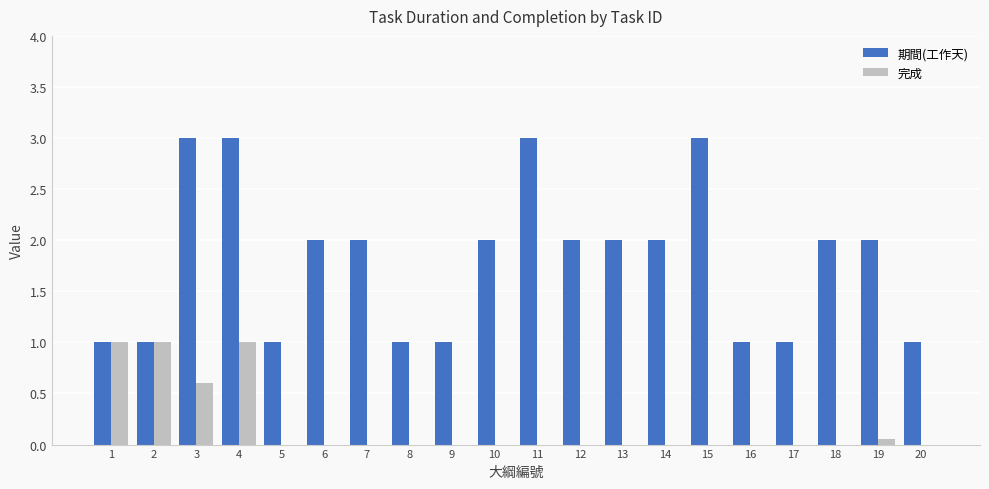

Which series changed the most between 1 and 9?

完成